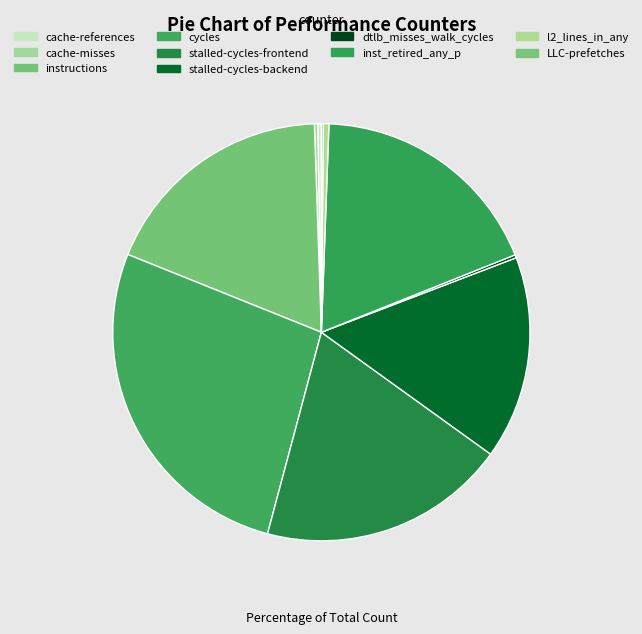

Is there a majority slice in this chart?

No